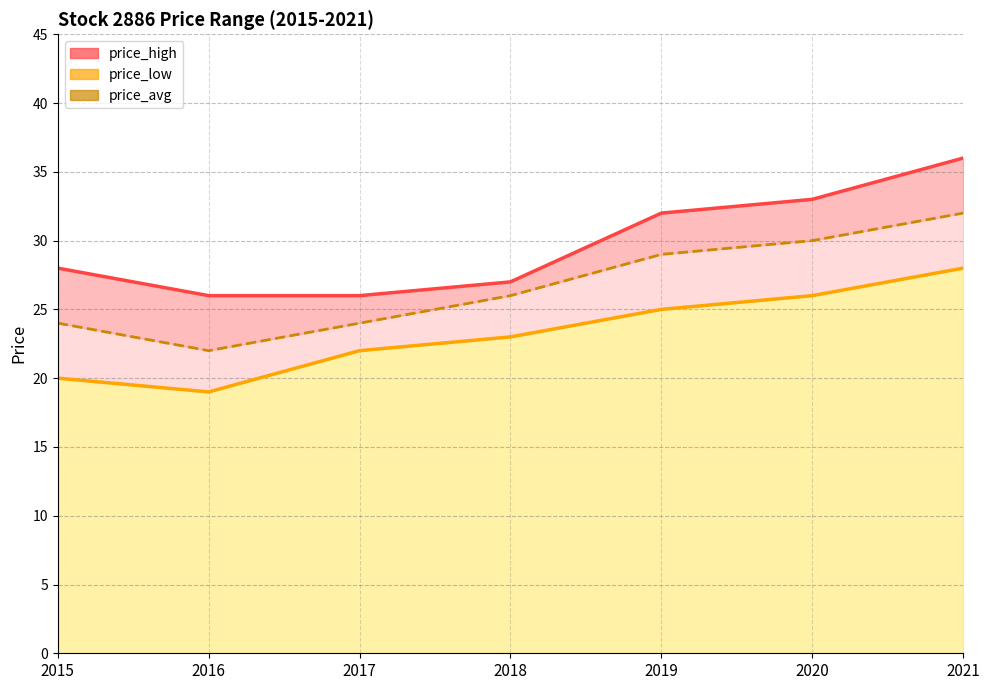

Reading left to right, list all the values displayed in this chart.

price_high_line: 28	26	26	27	32	33	36
price_low_line: 20	19	22	23	25	26	28
price_avg_line: 24	22	24	26	29	30	32